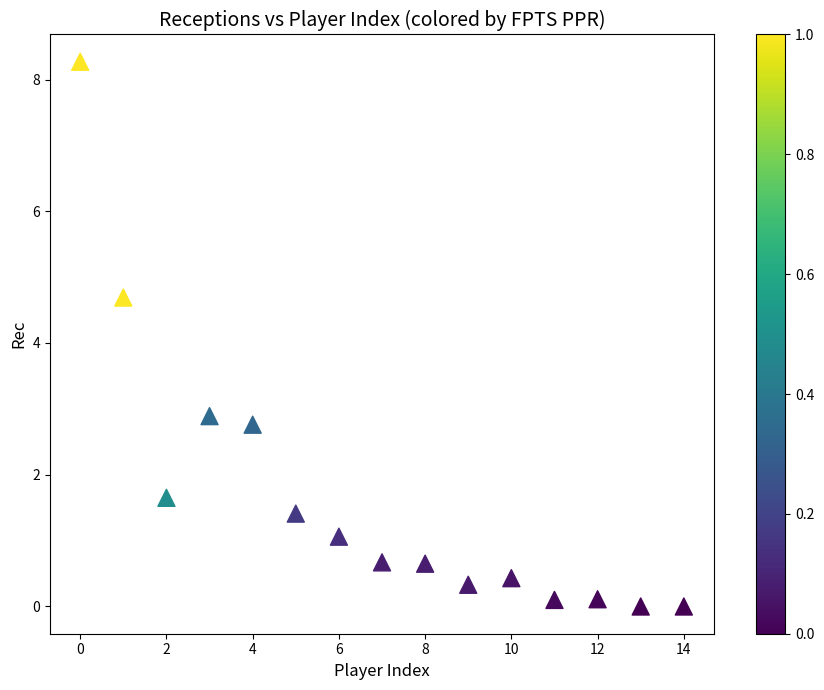

What Y value in the scatter plot is closest to 4?

4.7